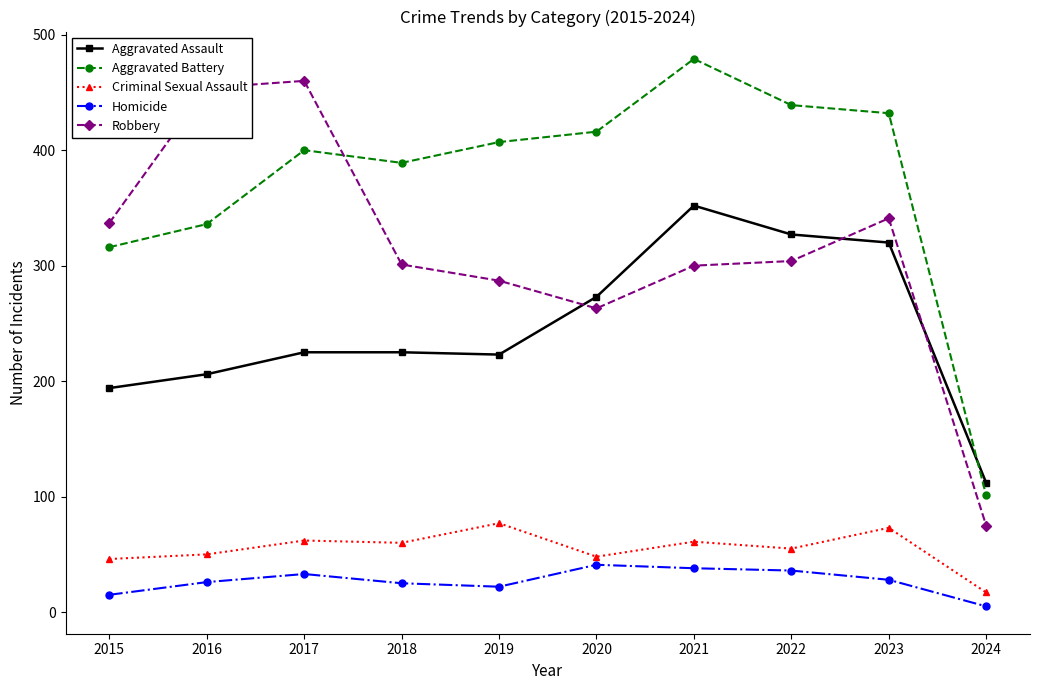

How many times do Aggravated Battery and Aggravated Assault cross each other?

1